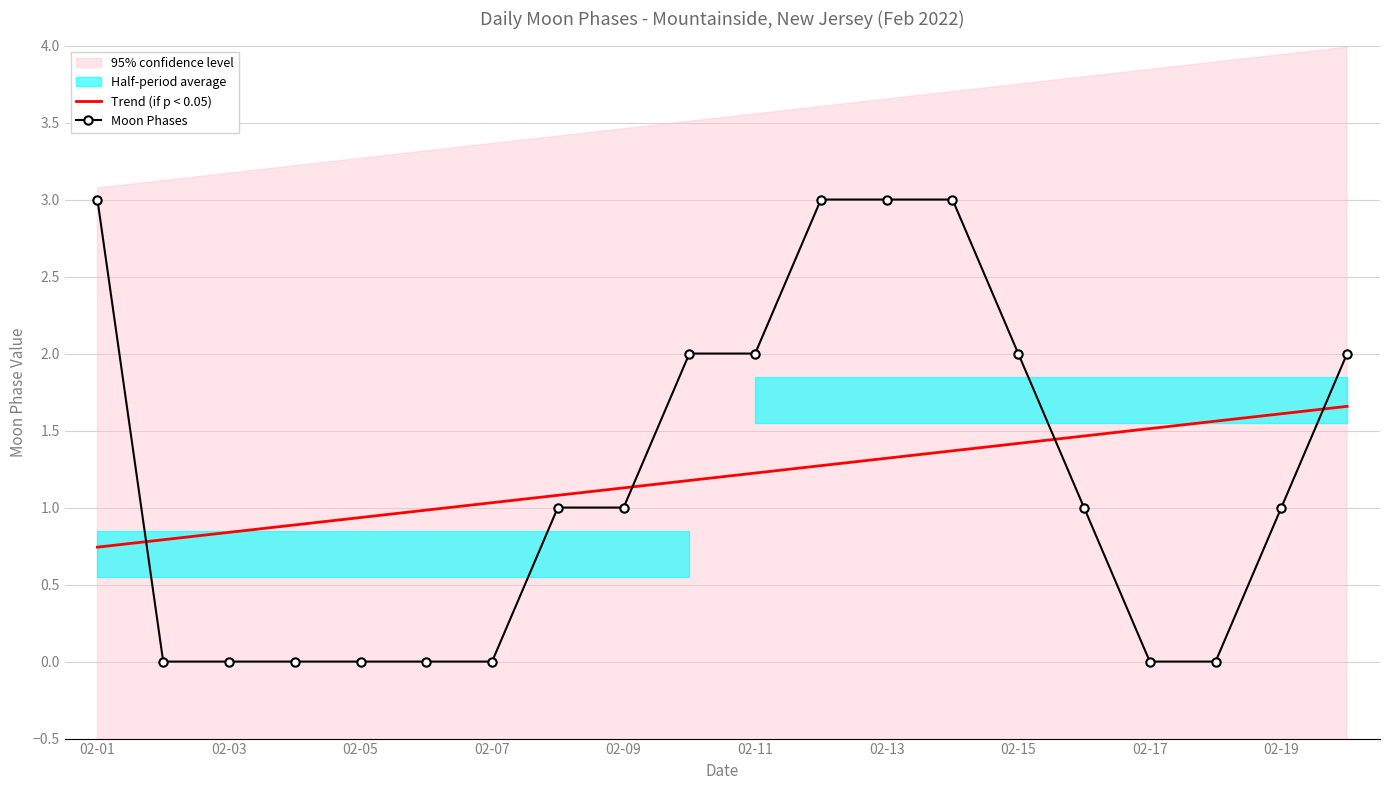

Is it true that Trend (if p < 0.05) equals 1.0 at 02-17?

False